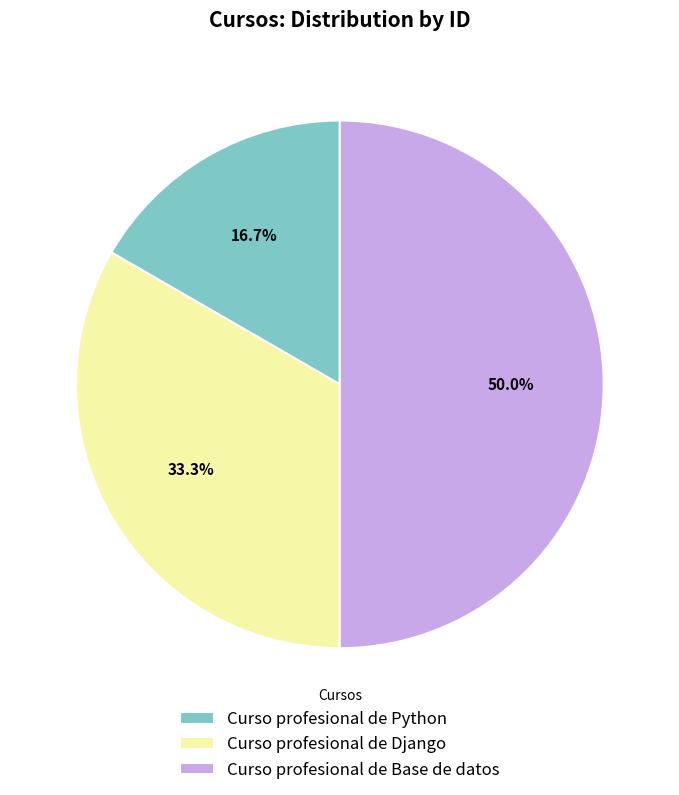

Is Curso profesional de Django the majority of the pie?

No